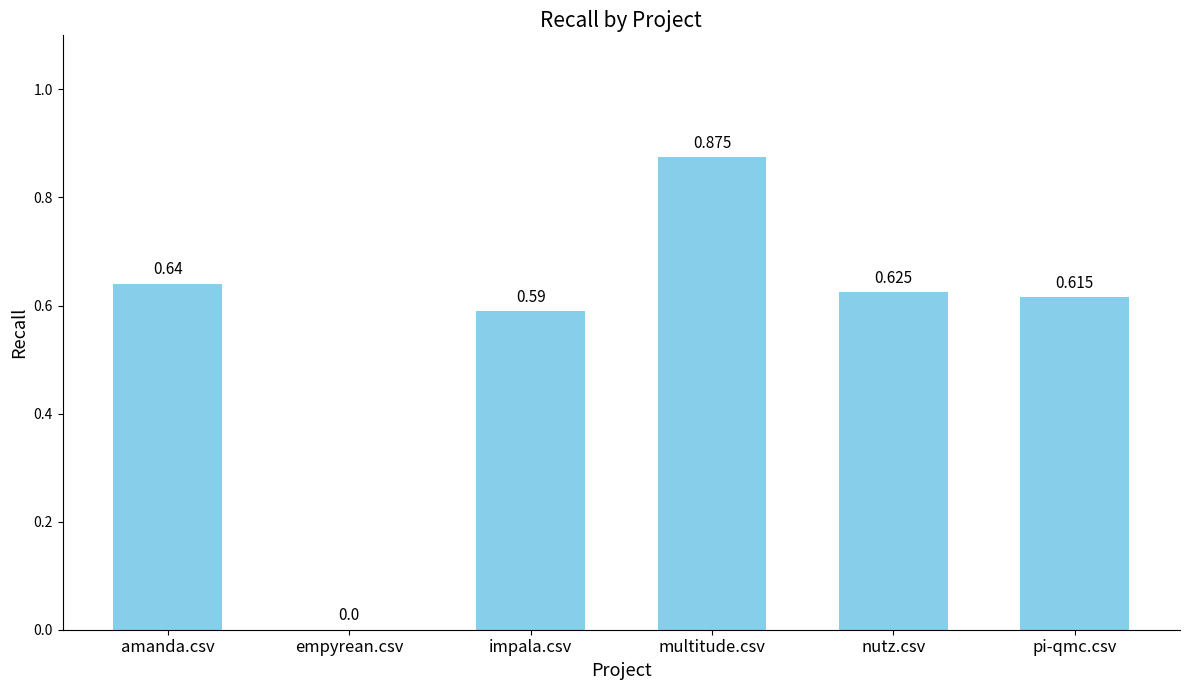

The value at impala.csv is 0.4. True or false?

False